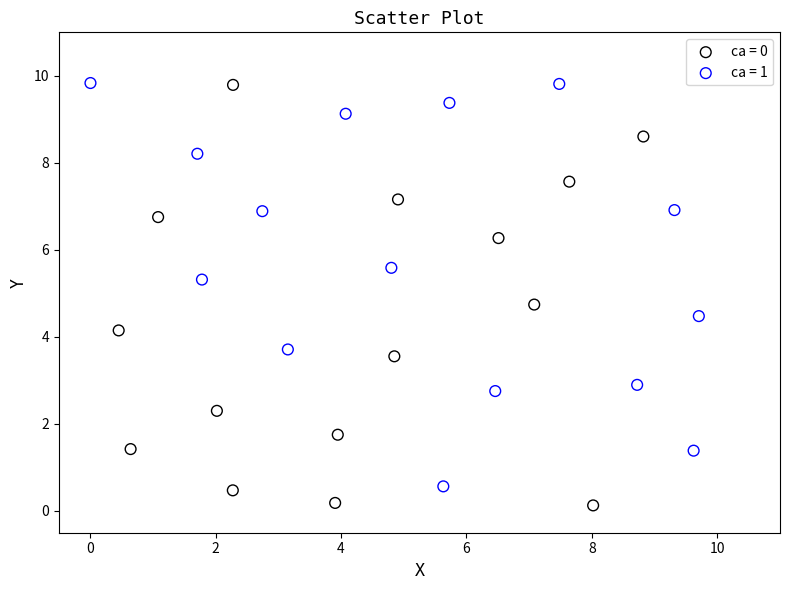

What are all the series names shown in the legend?

ca = 0, ca = 1